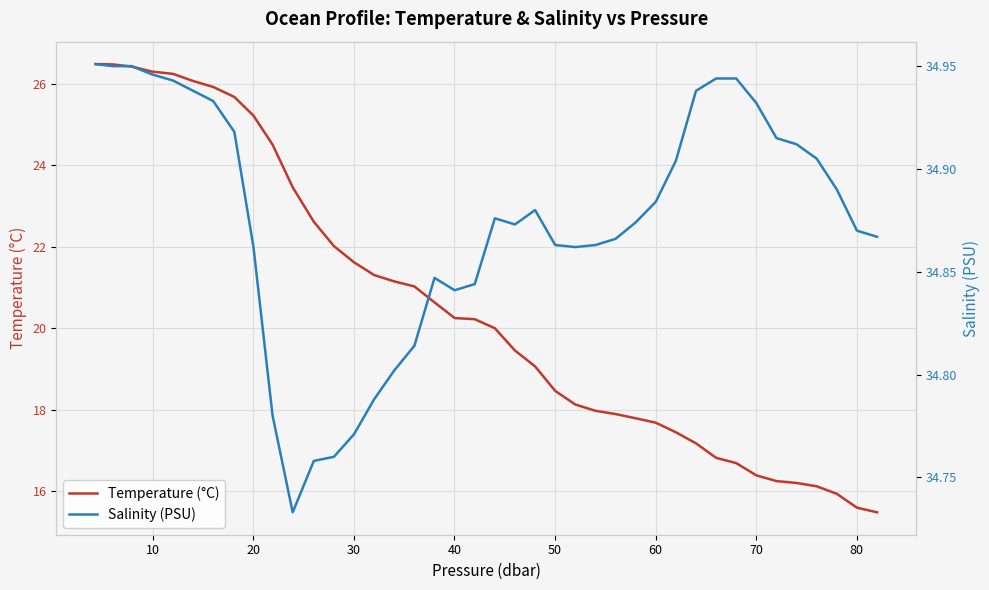

What is the highest value of the Temperature (°C) series?

26.5